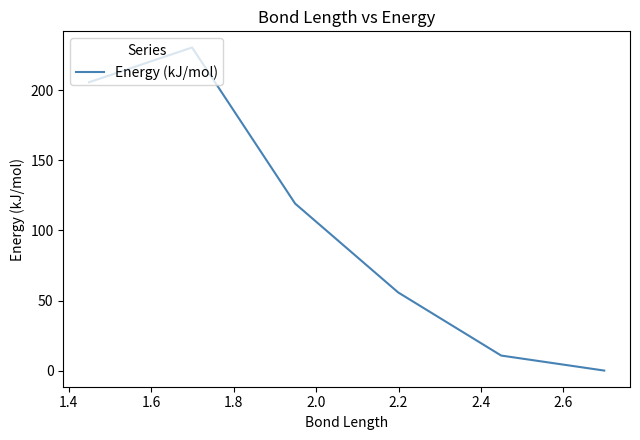

Does the chart display data point markers on the line(s)?

No